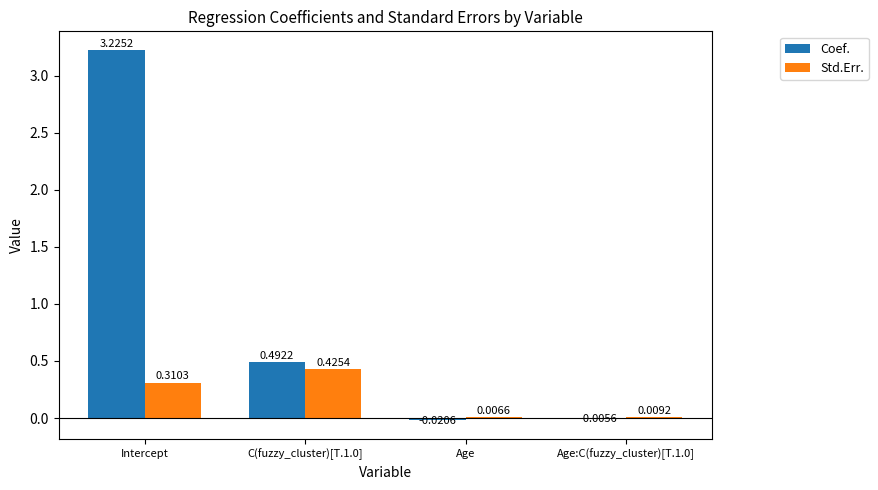

At which category is the sum across all series the highest?

Intercept